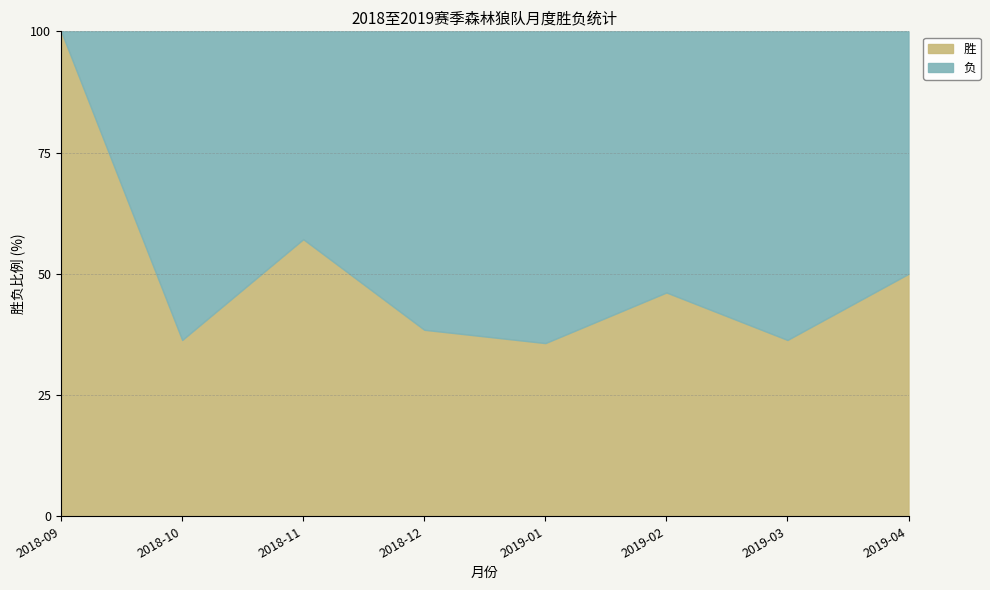

What are all the series names shown in the legend?

胜, 负